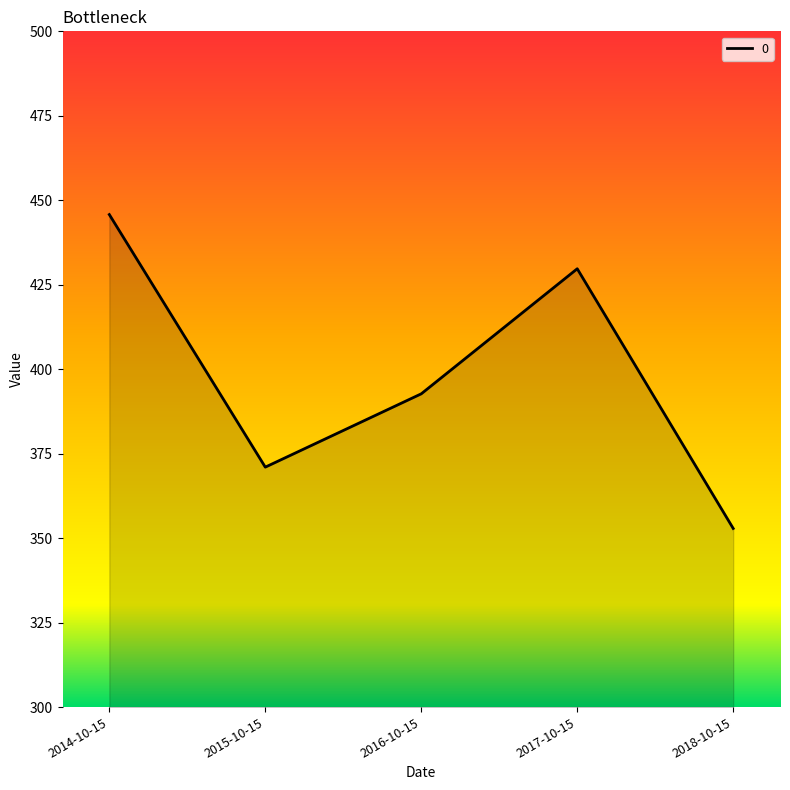

Which label corresponds to the smallest value in the chart?

2018-10-15